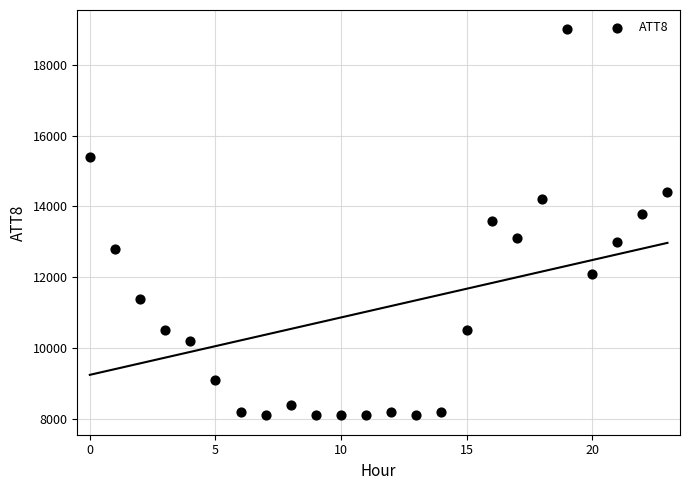

What is the range of Y values (max minus min)?

10900